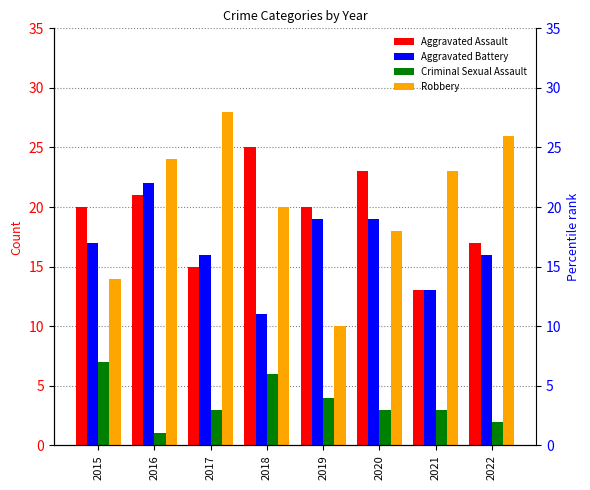

How many data points in Aggravated Assault are less than 20?

3